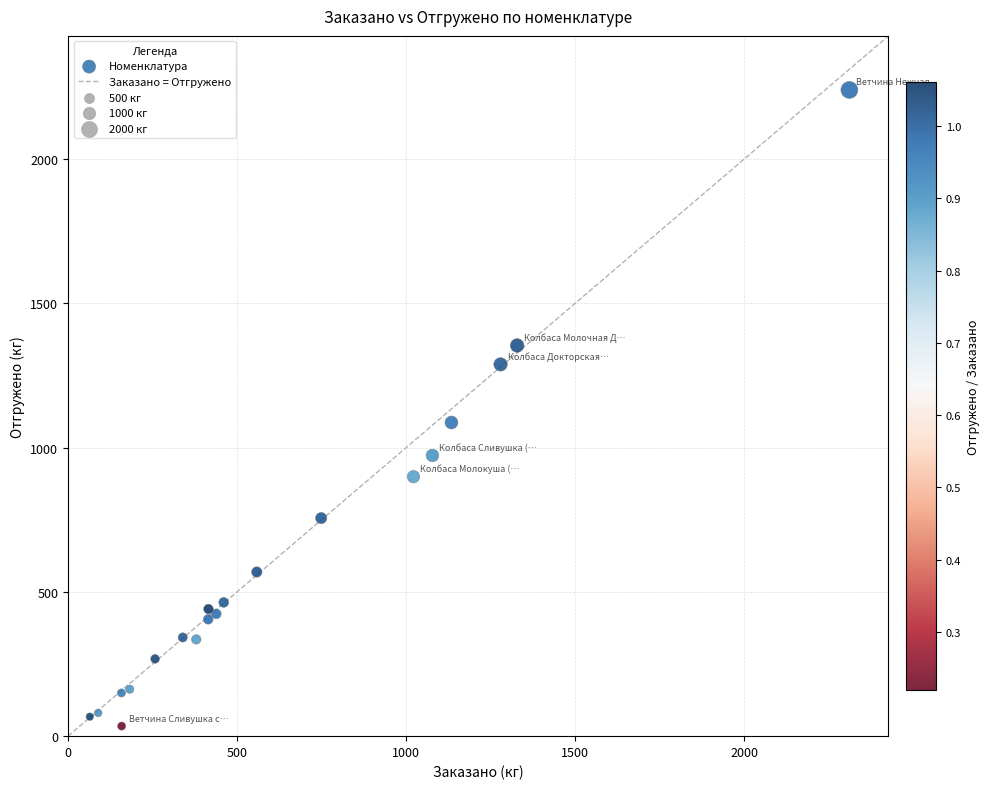

What Y value in the scatter plot is closest to 1137?

1086.9